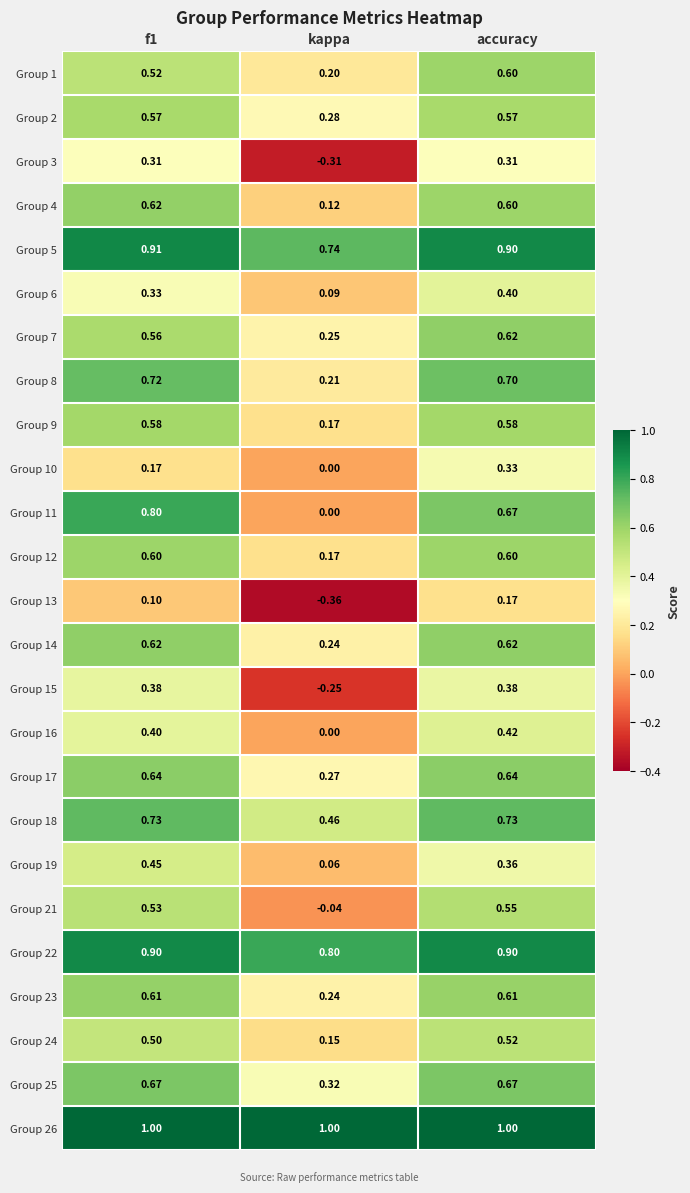

Where is Group 14 nearest to the value 0?

kappa